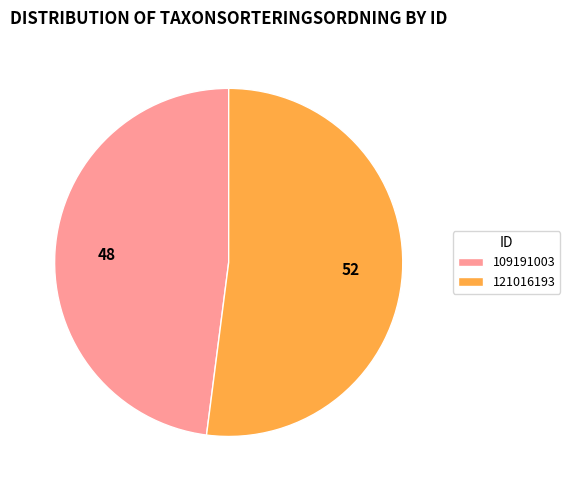

True or false: 121016193 accounts for 46% of the total.

False